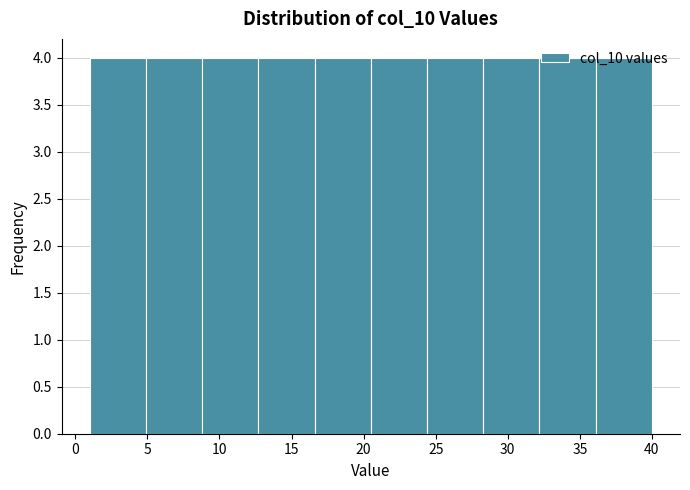

Reading left to right, transcribe this chart: for each bar, give the range it covers on the x-axis and its height. Neither the bar edges nor the heights are printed on the chart, so give them approximately, as read against the axes.

1.0 to 4.9: 4
4.9 to 8.8: 4
8.8 to 12.7: 4
12.7 to 16.6: 4
16.6 to 20.5: 4
20.5 to 24.4: 4
24.4 to 28.3: 4
28.3 to 32.2: 4
32.2 to 36.1: 4
36.1 to 40.0: 4